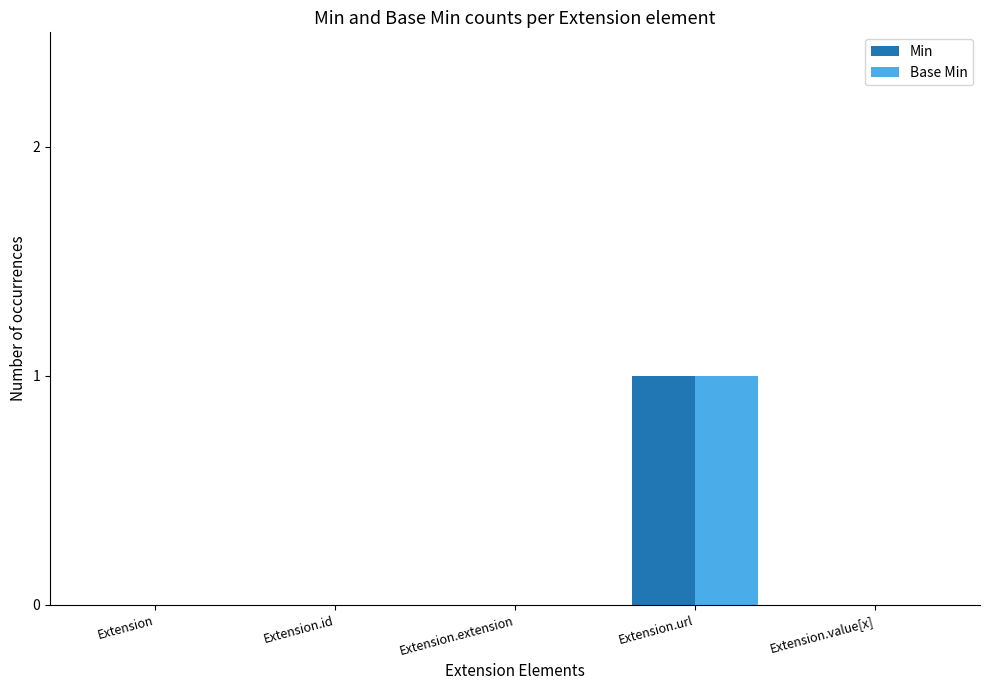

The Base Min series shows 0 at Extension.value[x]. True or false?

True